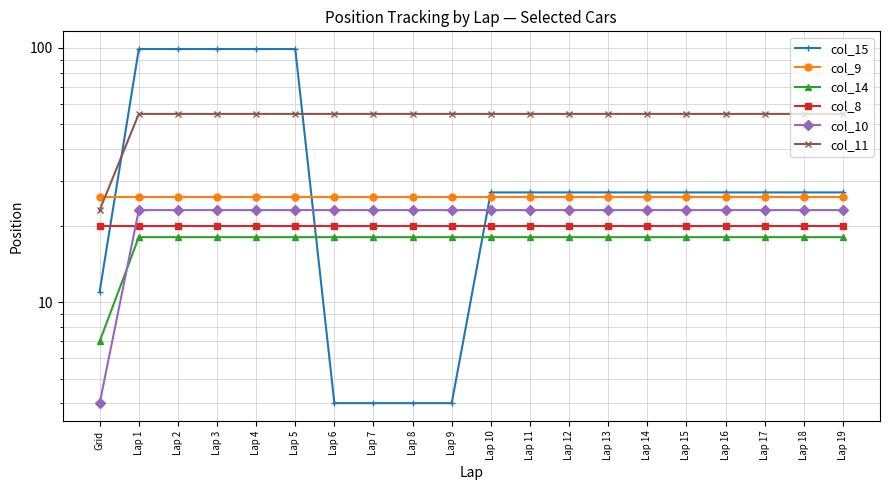

Which has a higher value, Lap 19 or Lap 4?

Lap 4